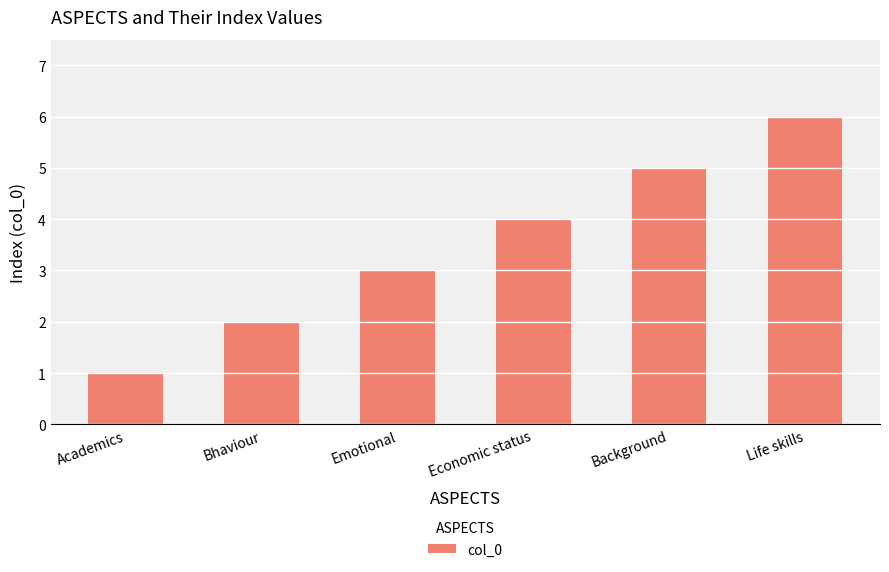

The value at Economic status is 7. True or false?

False